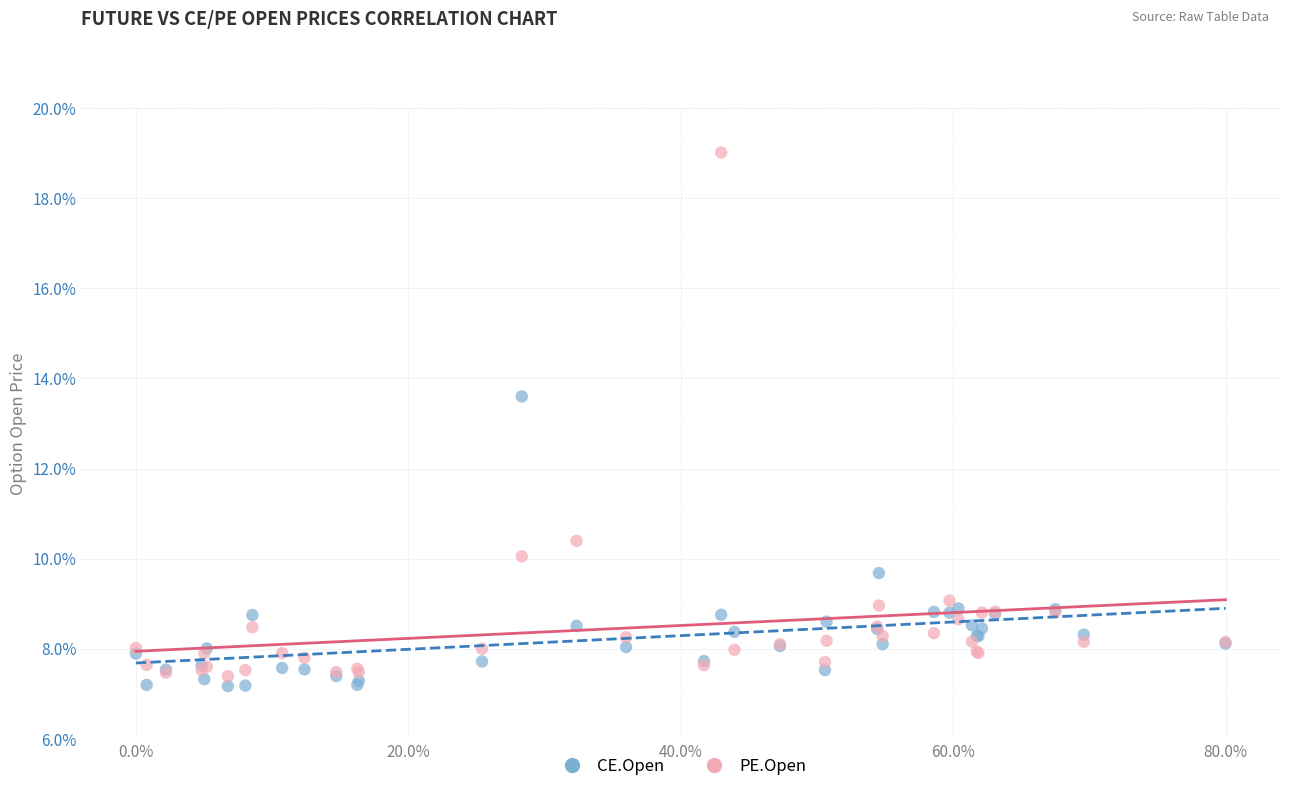

Which series contains the lowest Y value?

CE.Open